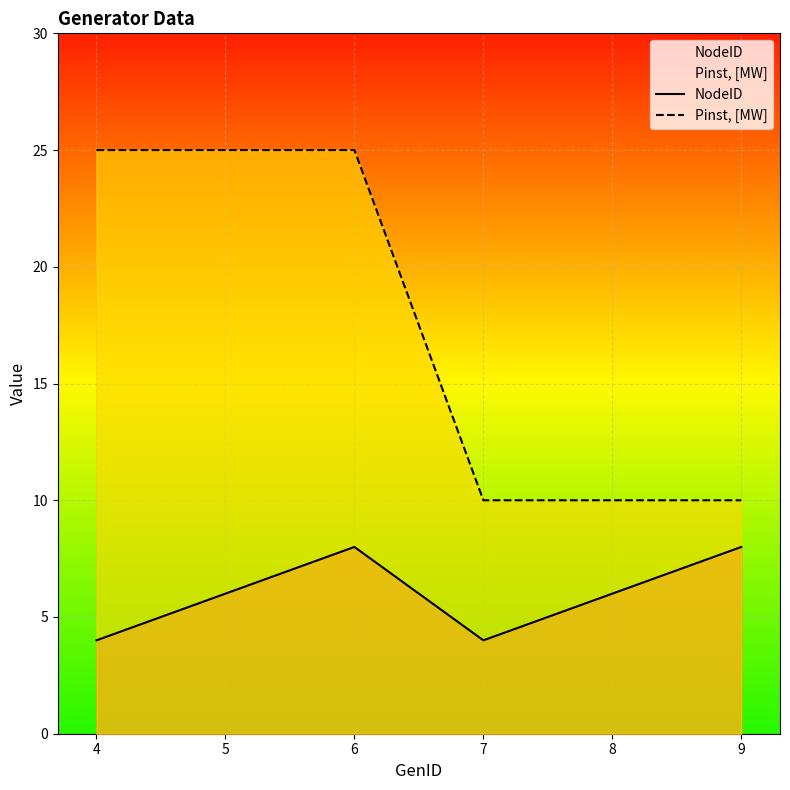

What is the smallest value displayed?

4